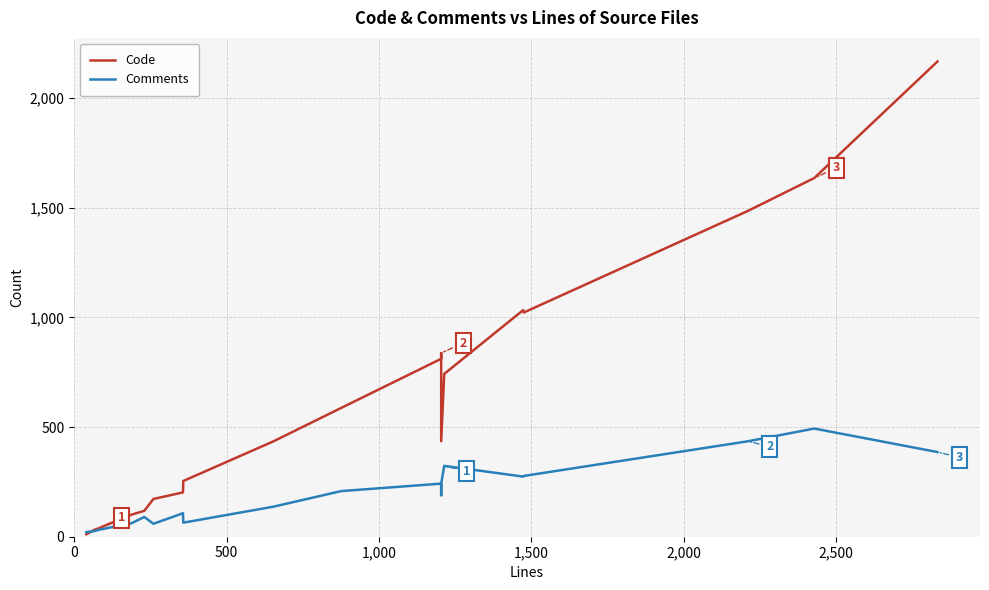

What are all the series names shown in the legend?

Code, Comments